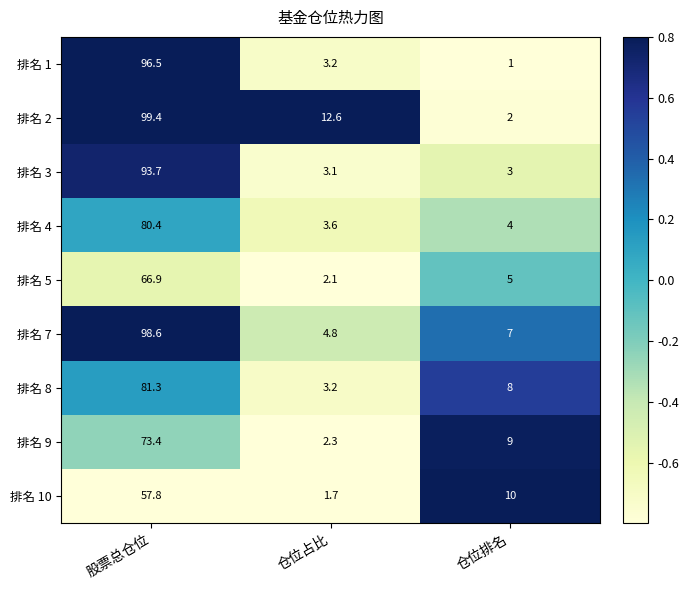

What is the difference between the maximum and minimum values in the 排名 10 series?

56.1